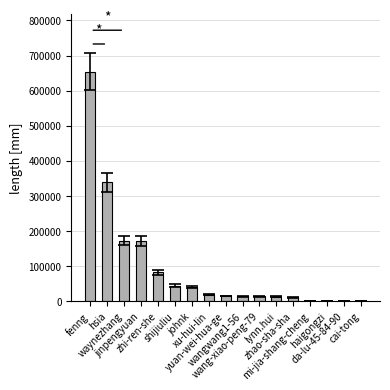

At which label does the data first exceed 14450?

fenng